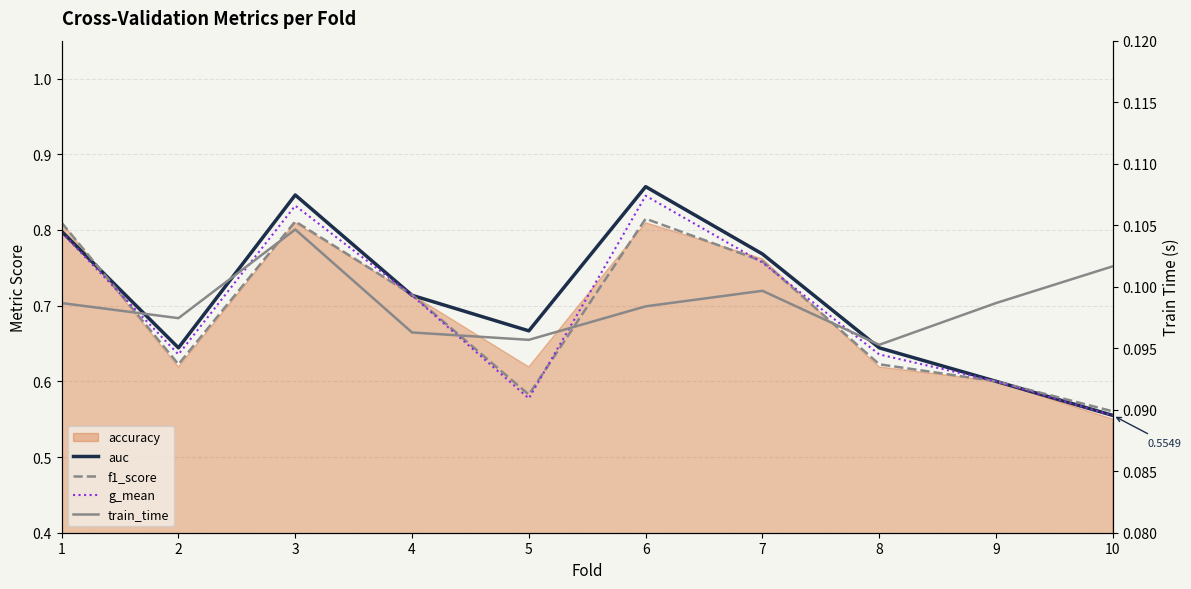

How many intersections are there between g_mean and f1_score?

5